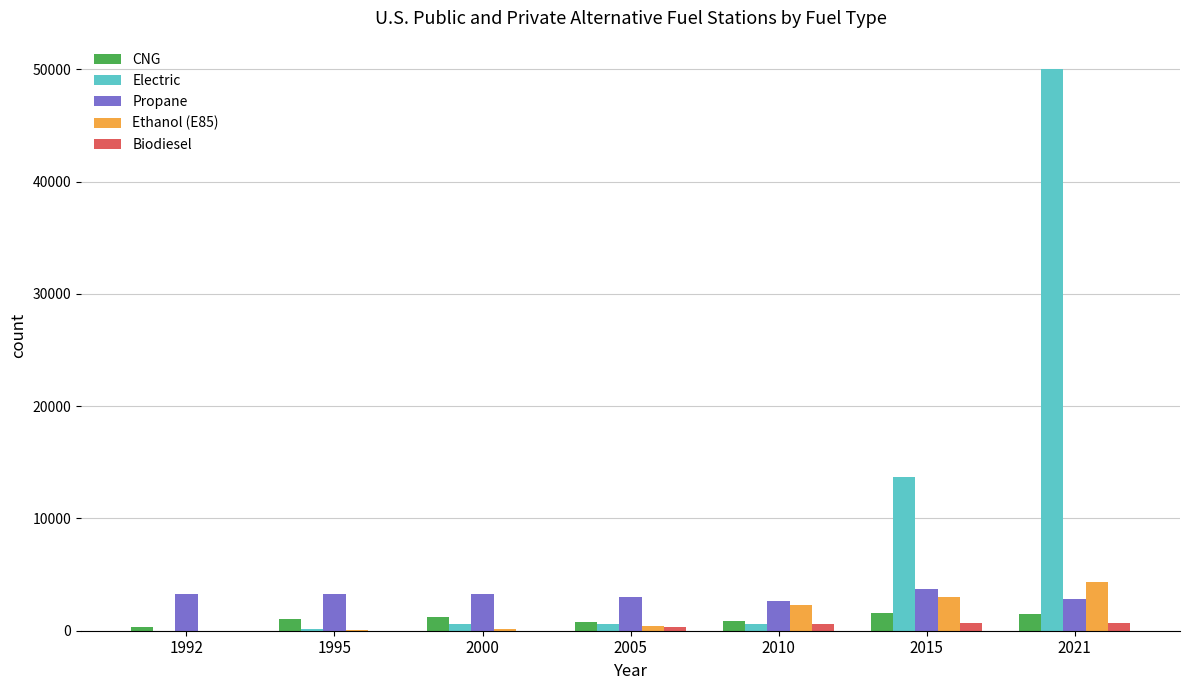

The Biodiesel series shows 615 at 2010. True or false?

True